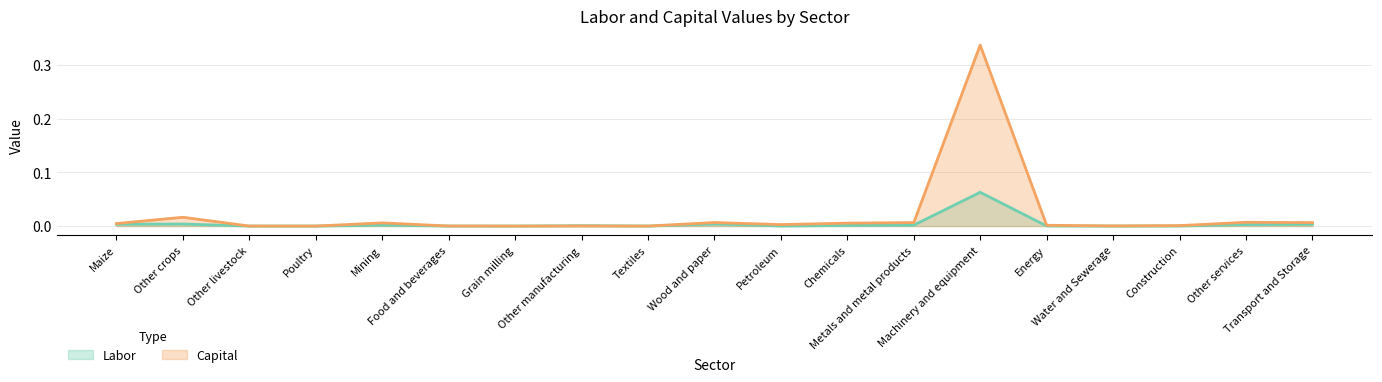

What is the greatest value displayed?

0.3